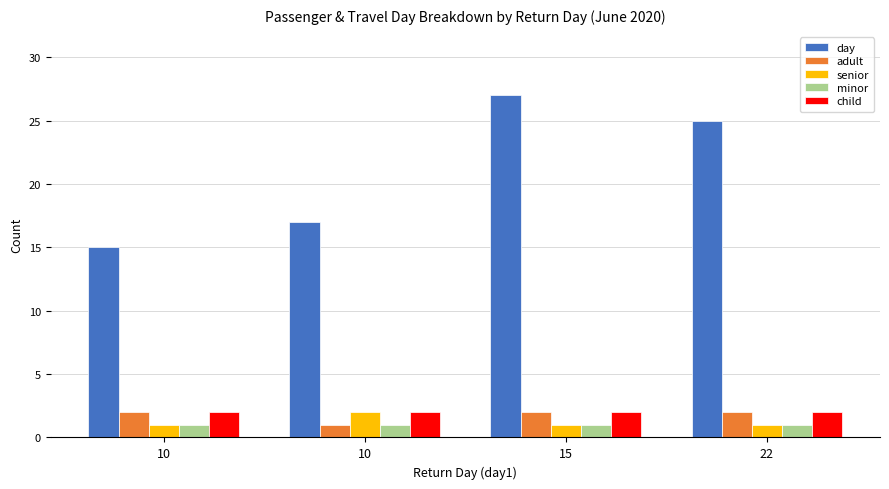

Are the bars horizontal?

No